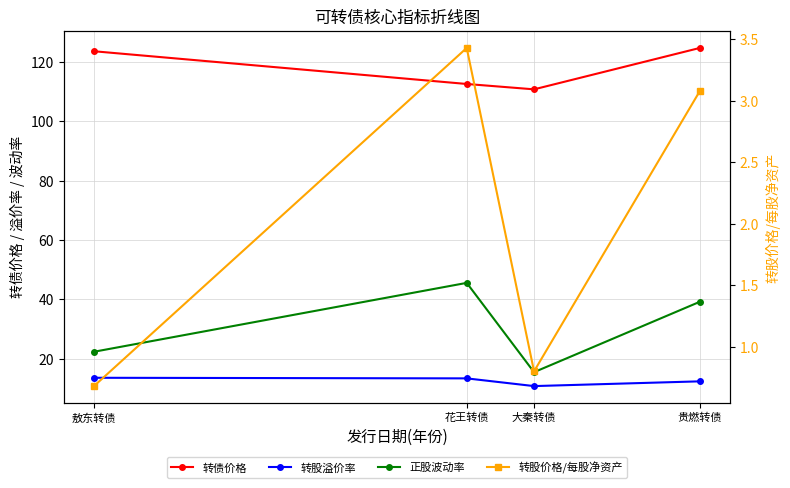

How many data points in 转股溢价率 are above 13?

2